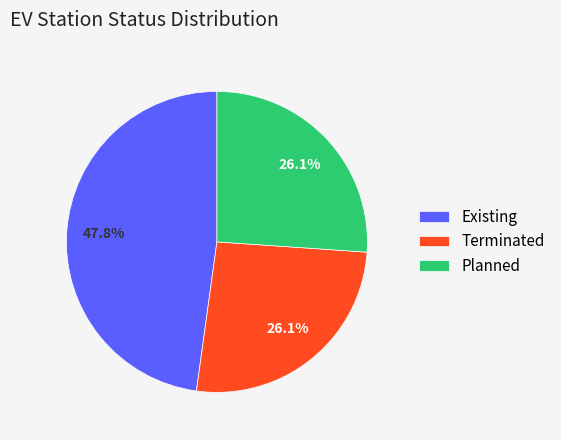

Which category has the biggest portion of the pie?

Existing